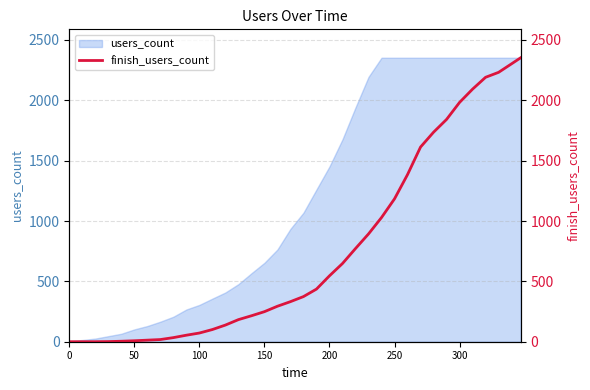

How many data points are above 374?

17